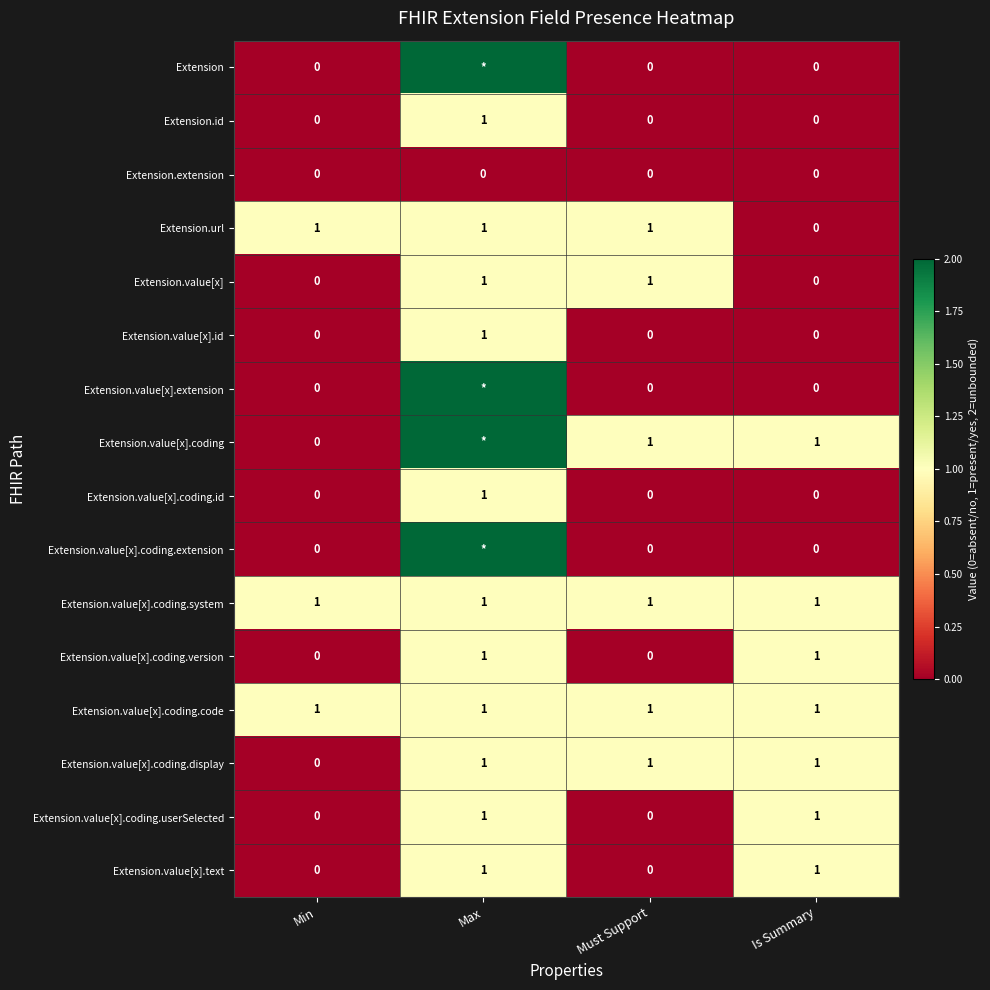

At which category is the sum across all series the highest?

Max